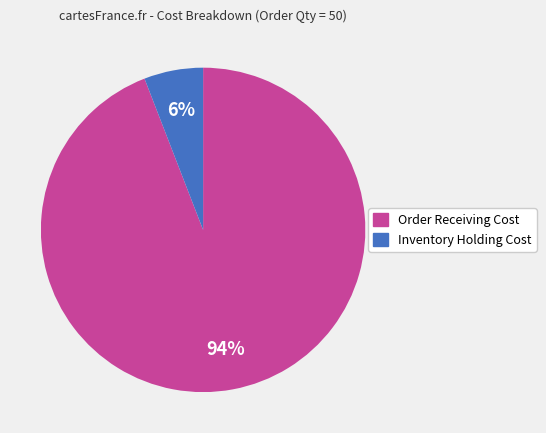

To the nearest percent, what is the average slice percentage?

50%